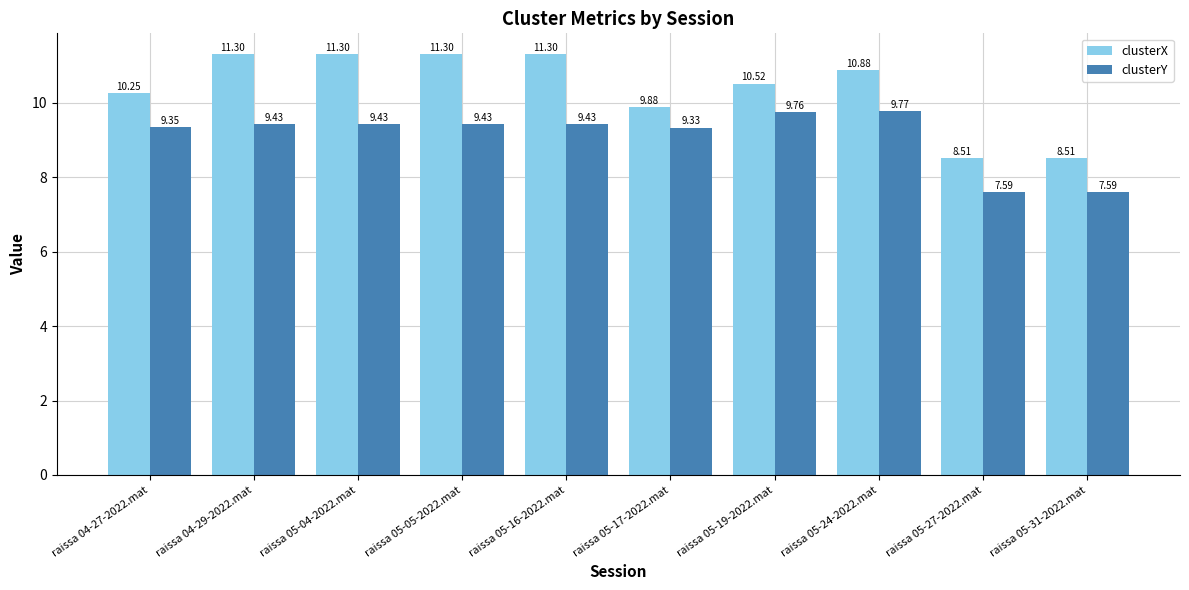

What is the difference between the second highest and second lowest values in the clusterY series?

2.2